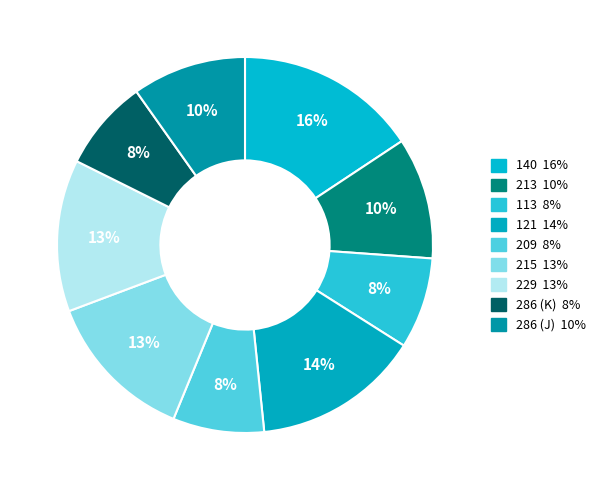

To the nearest percent, what is the difference between the largest and smallest slice percentages?

8%